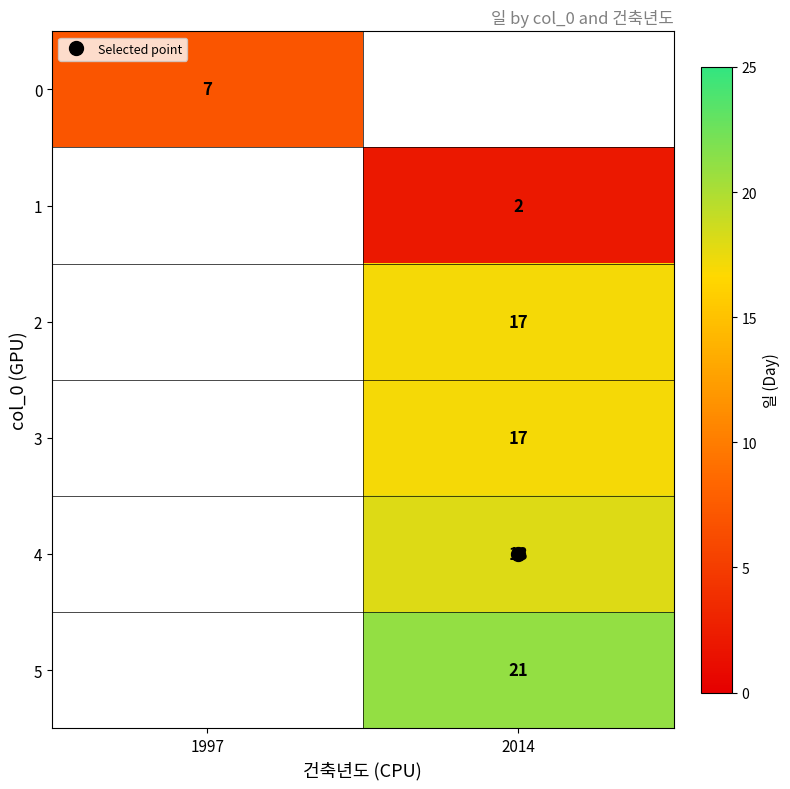

At which label is 0 closest to 7?

1997